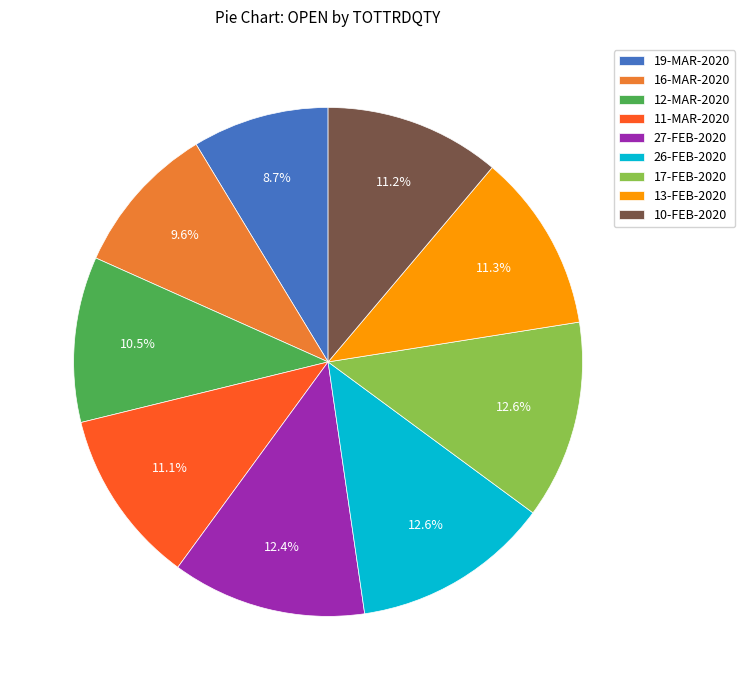

Is there a majority slice in this chart?

No